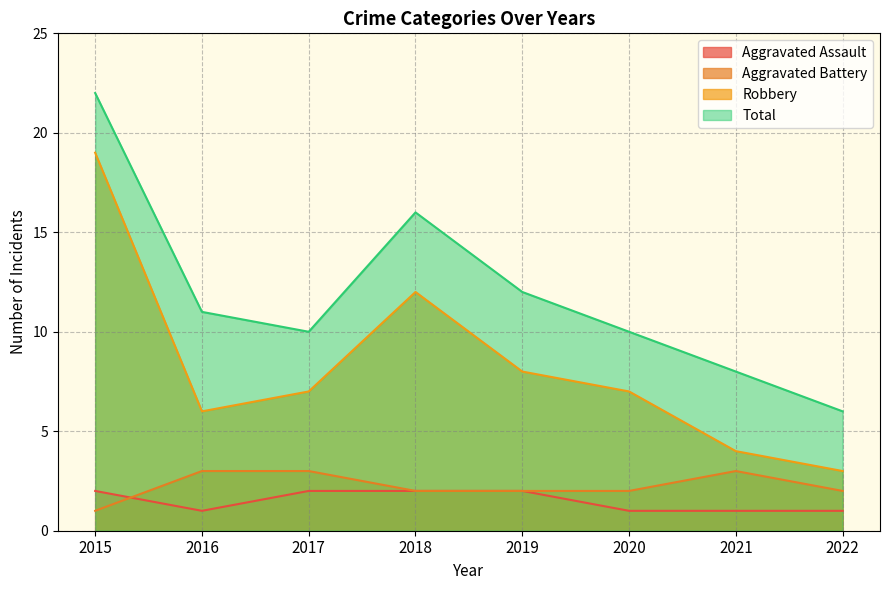

True or false: Total has a value of 13 at 2021.

False